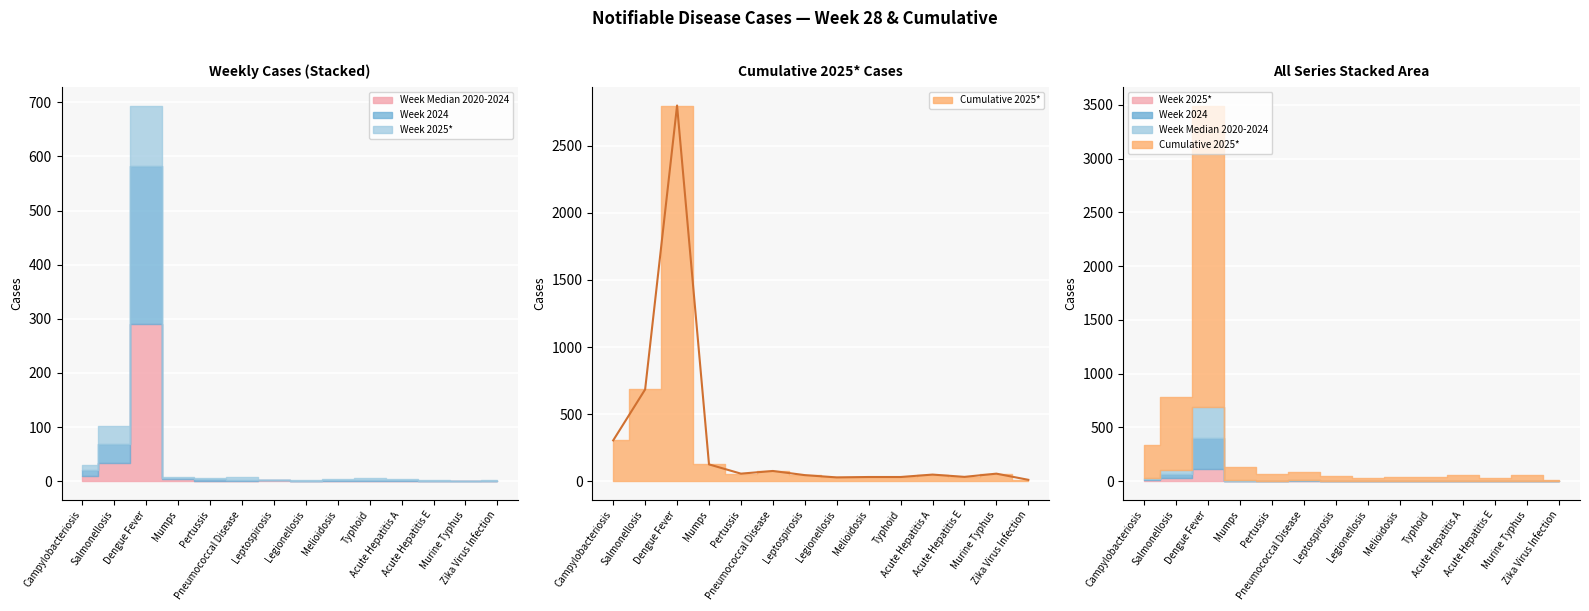

What is the highest value of the Week Median 2020-2024 series?

291